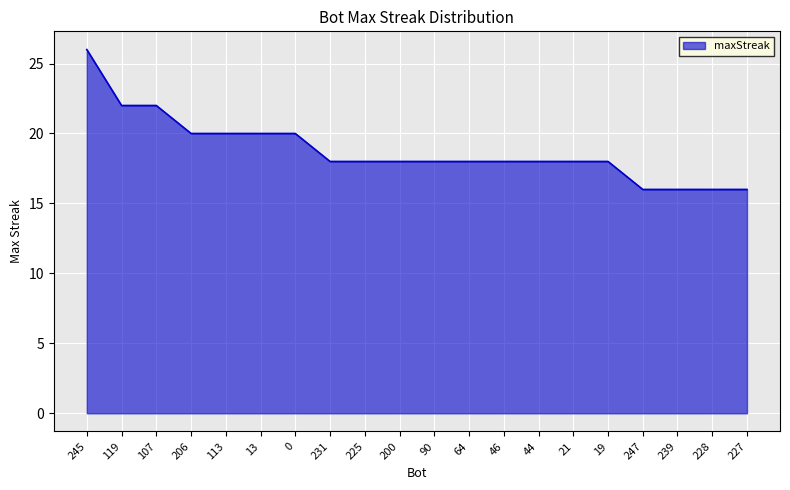

What is the change in value from 44 to 227?

-2